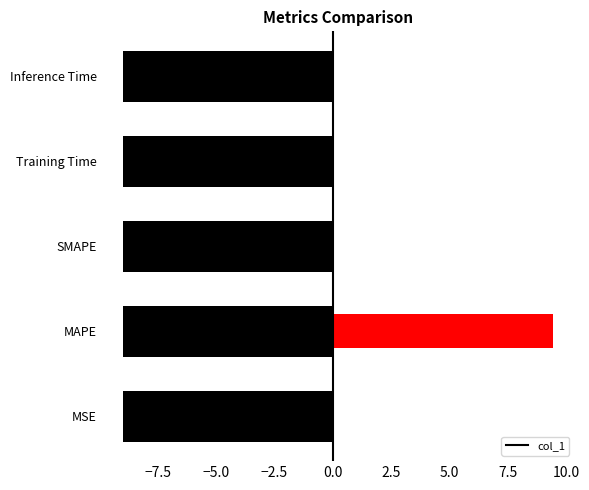

What is the sum of all col_1 values?

9.5